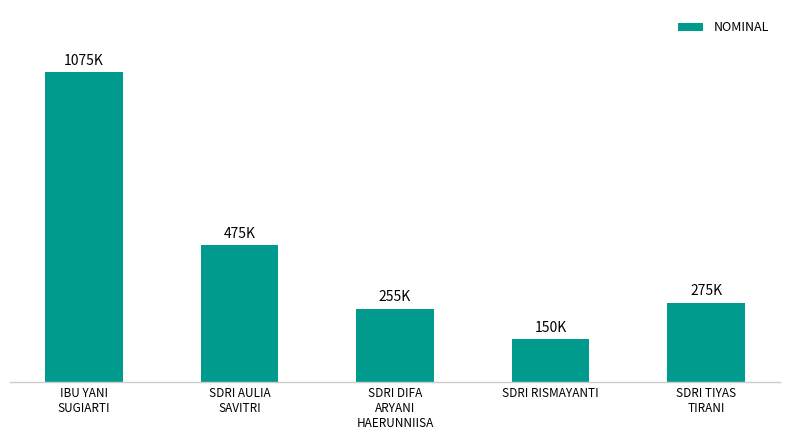

What is the change in value from SDRI AULIA
SAVITRI to SDRI DIFA
ARYANI
HAERUNNIISA?

-220000